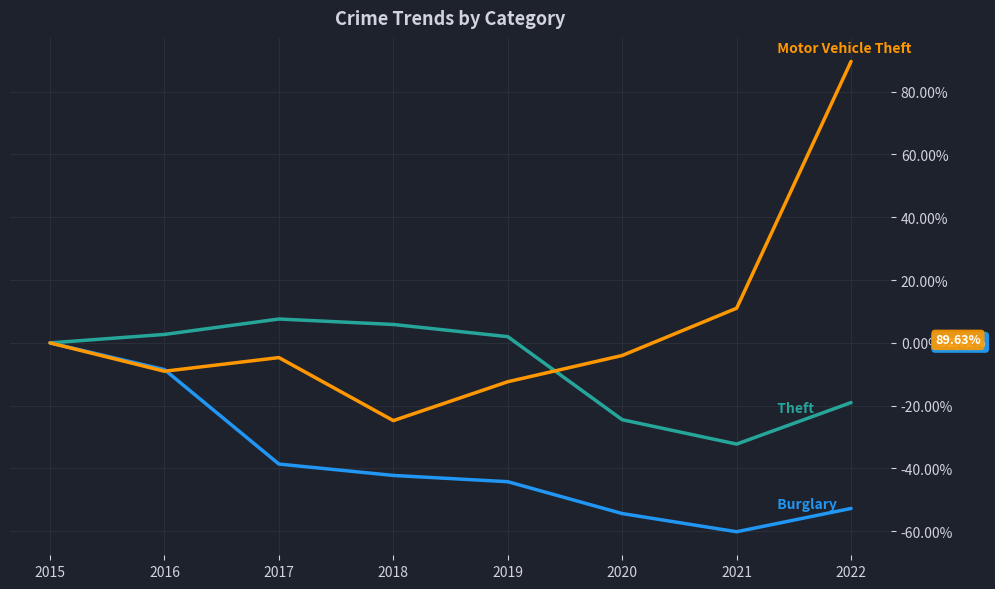

At which category is the sum across all series the highest?

2022